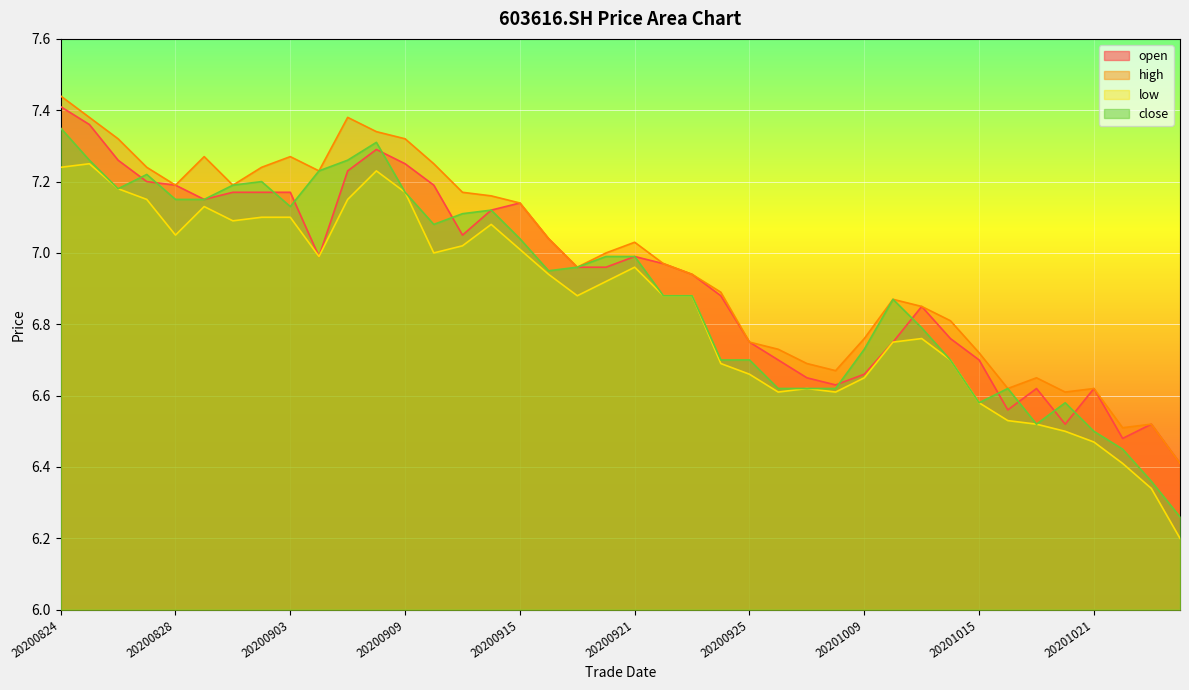

After their last crossing, which series has the higher values: open or close?

open